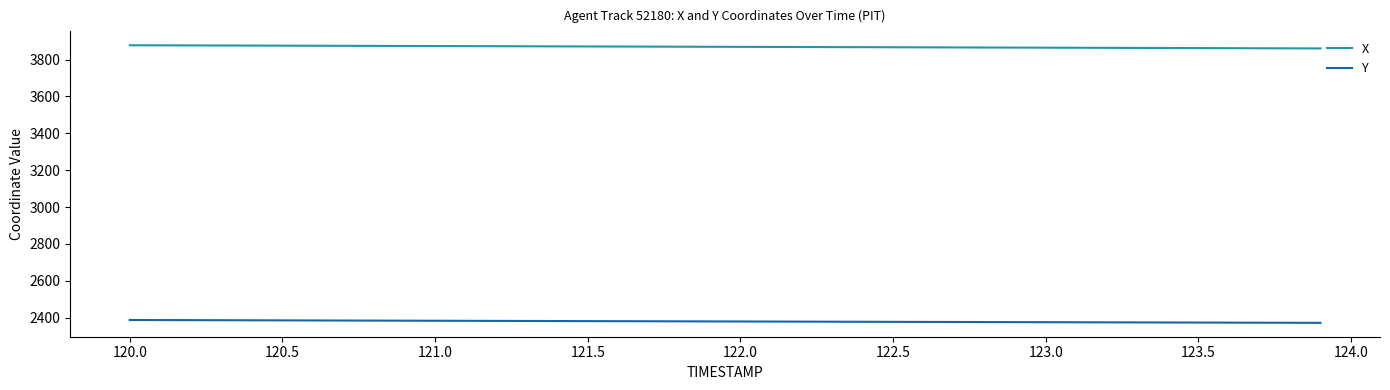

How many series are shown in this chart?

2